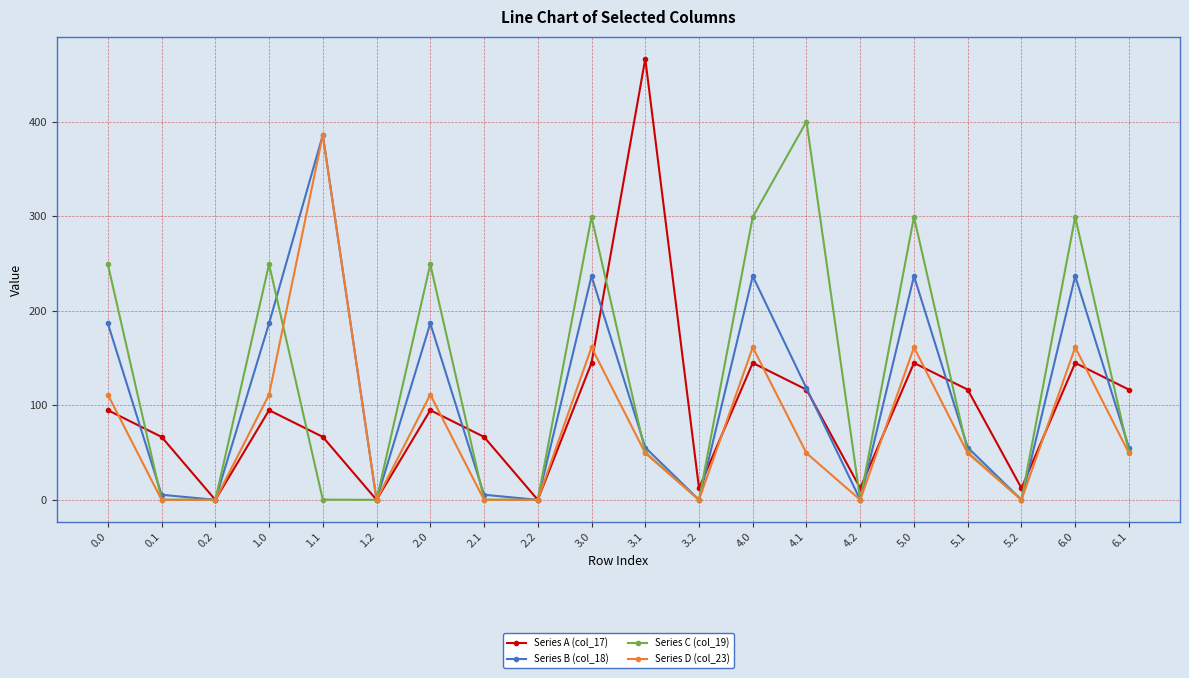

The value of Series A (col_17) at 0.2 is -174.3. True or false?

False